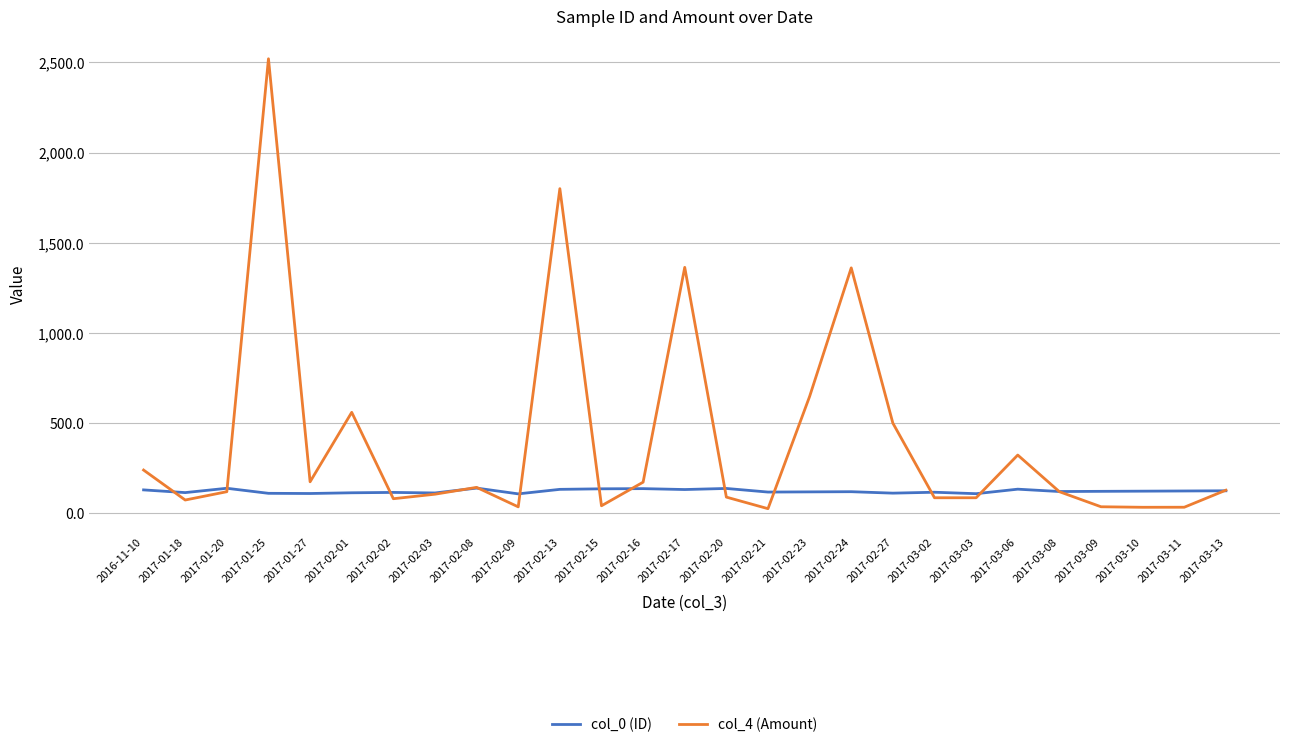

At 2017-02-24, list the series in order from smallest to largest.

col_0 (ID), col_4 (Amount)